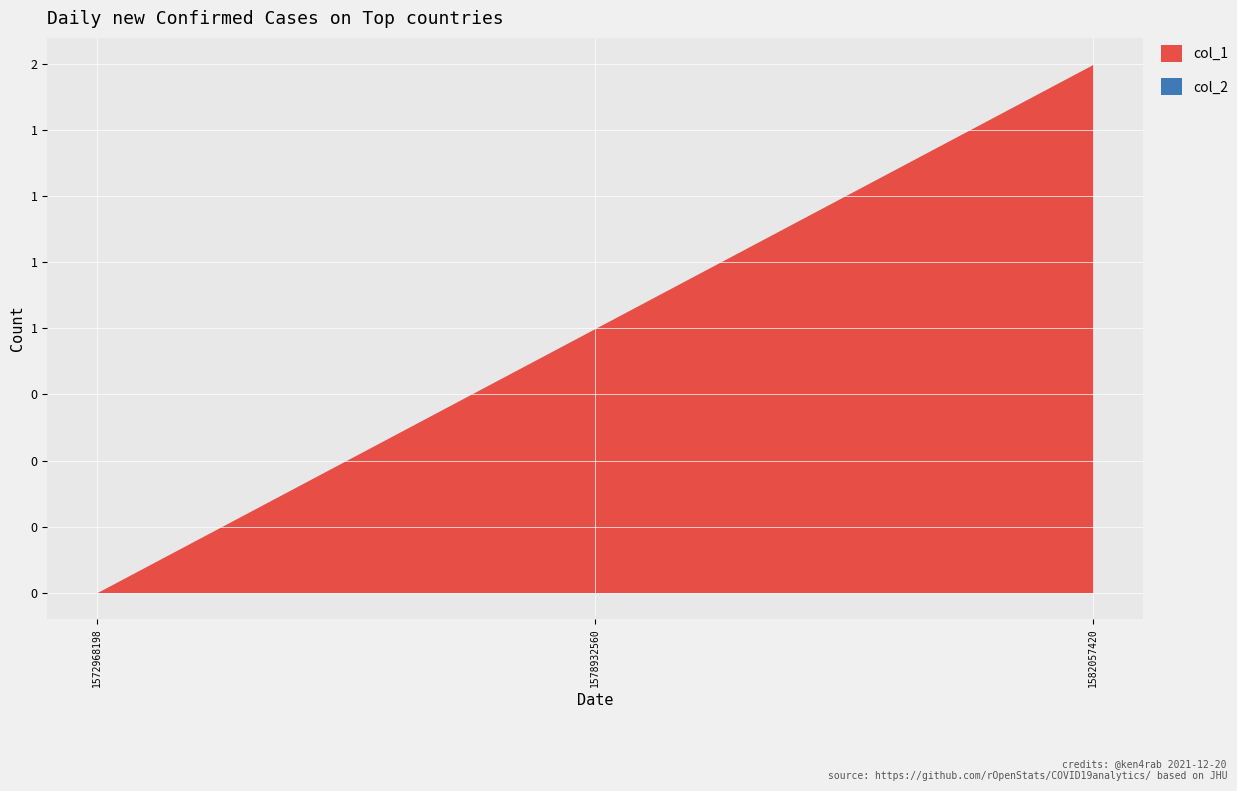

Which series has the largest range (max minus min)?

col_1